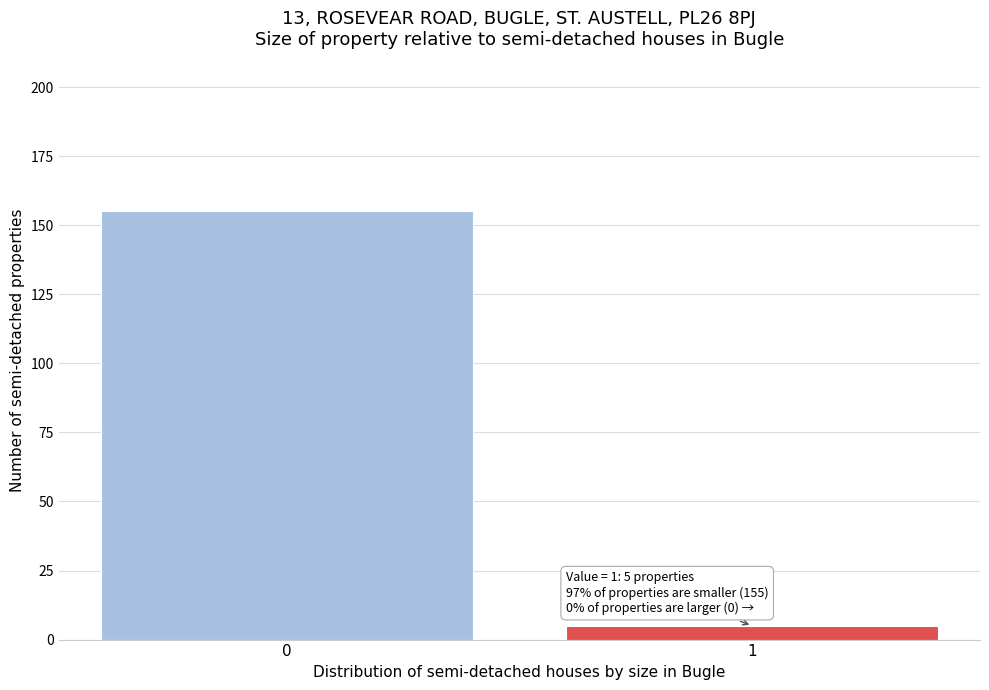

Reading left to right, list all the values displayed in this chart.

155	5